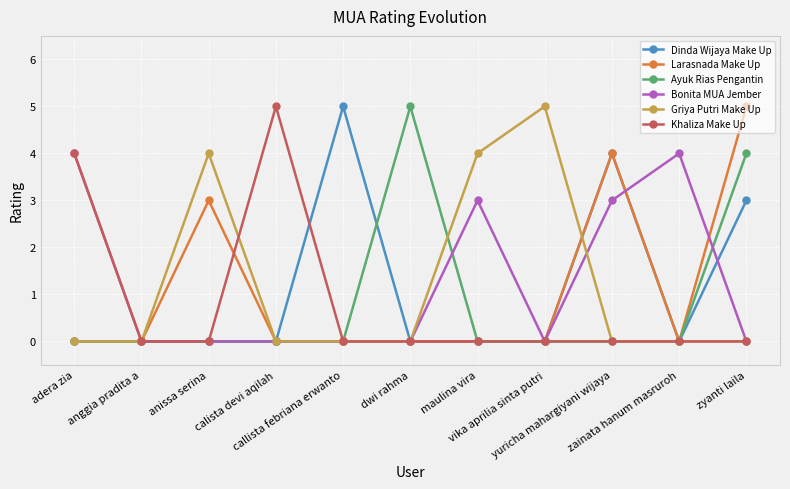

What is the label of the 8th point from the left?

vika aprilia sinta putri